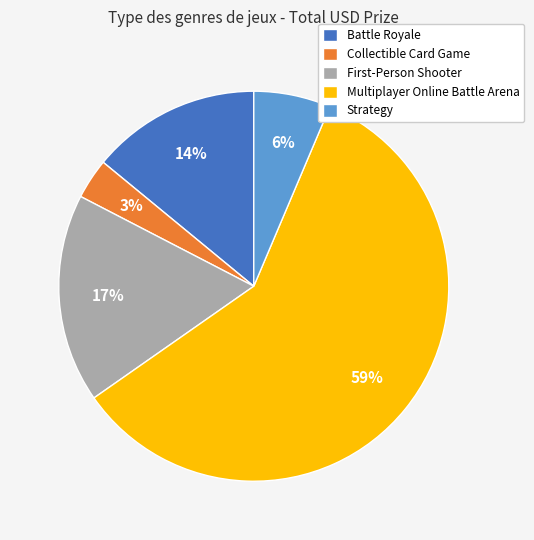

Does any single category account for the majority?

Yes